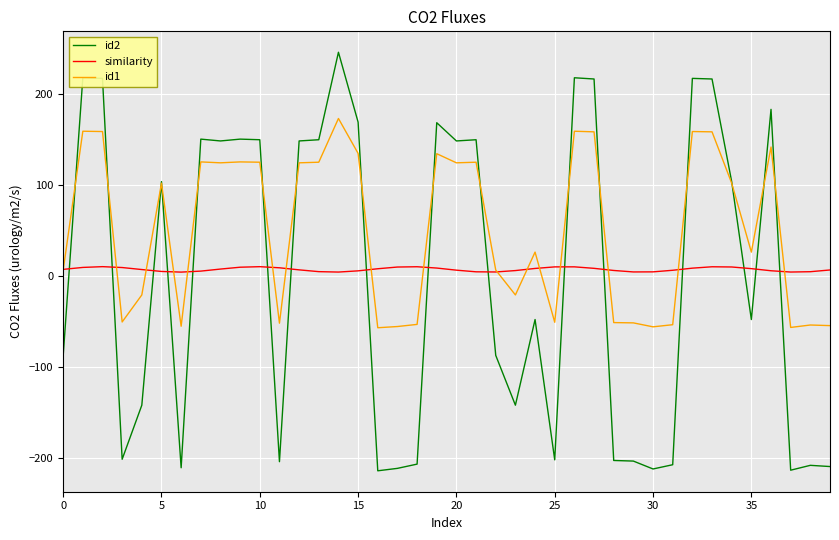

Which series ends up on top after the final intersection of similarity and id2?

similarity